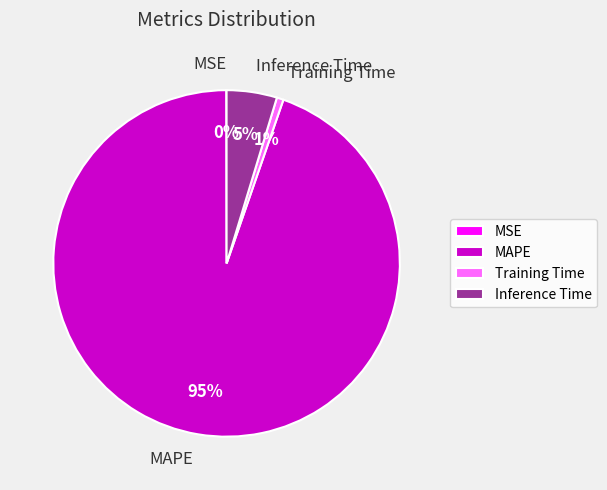

Which has a higher value, Training Time or Inference Time?

Inference Time